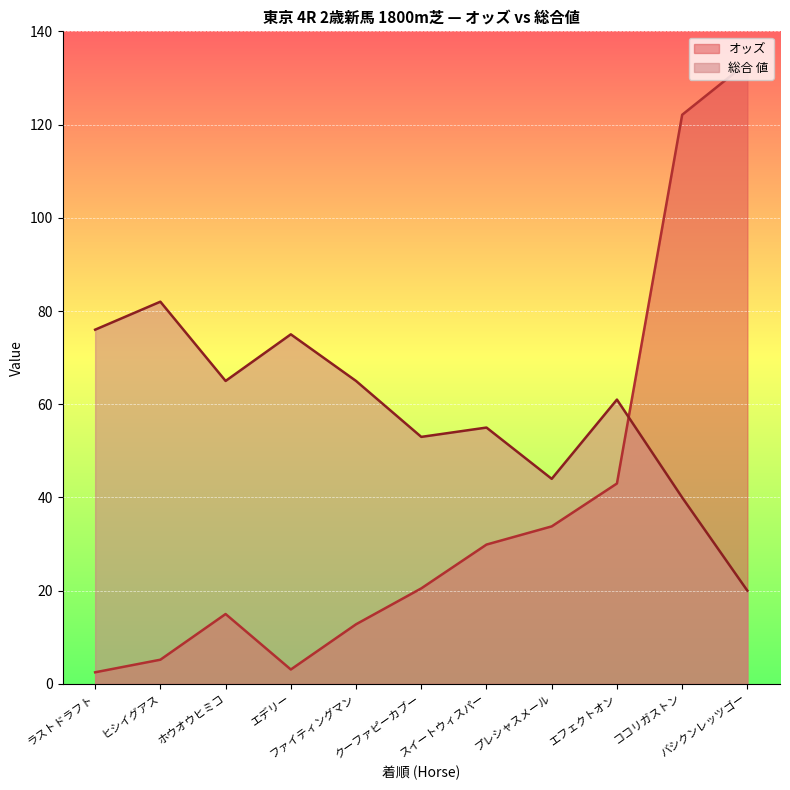

The value of オッズ at ファイティングマン is 7.6. True or false?

False